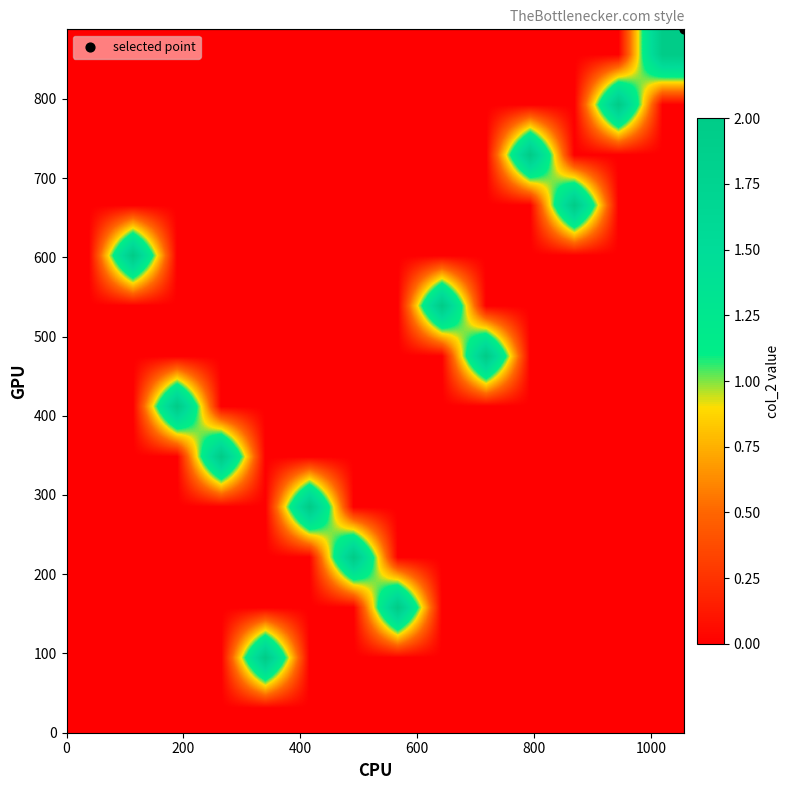

Count the number of data series in this chart.

14